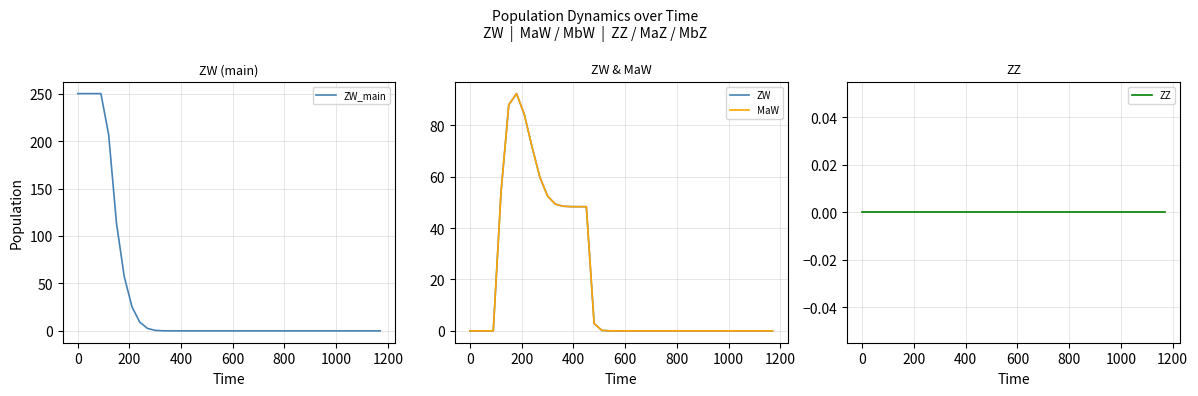

What is the maximum value for ZW_main?

250.0